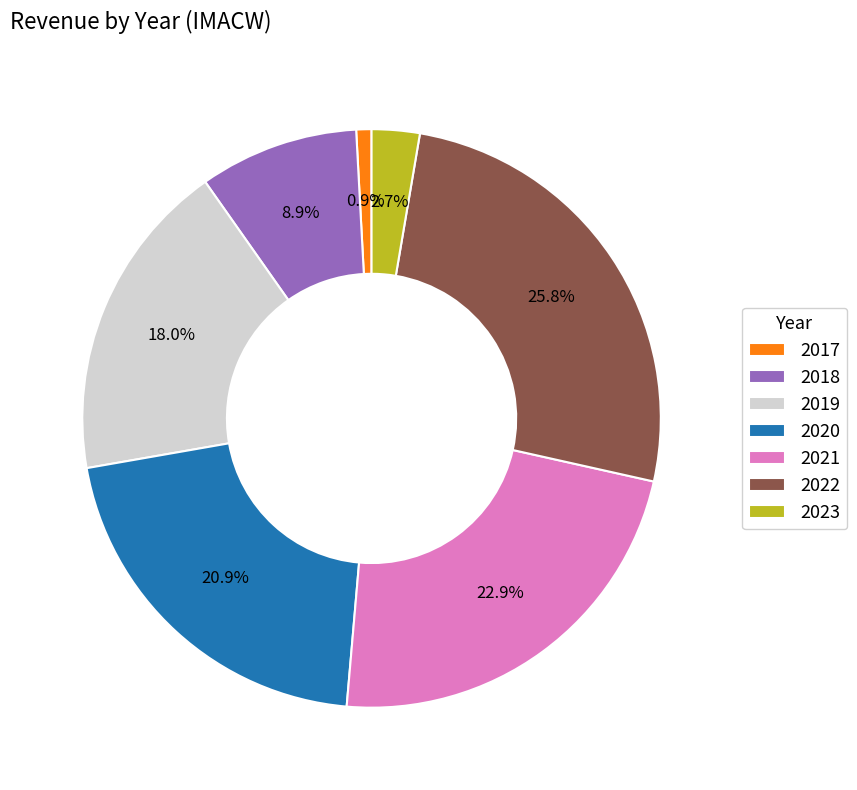

How many slices are in this pie chart?

7